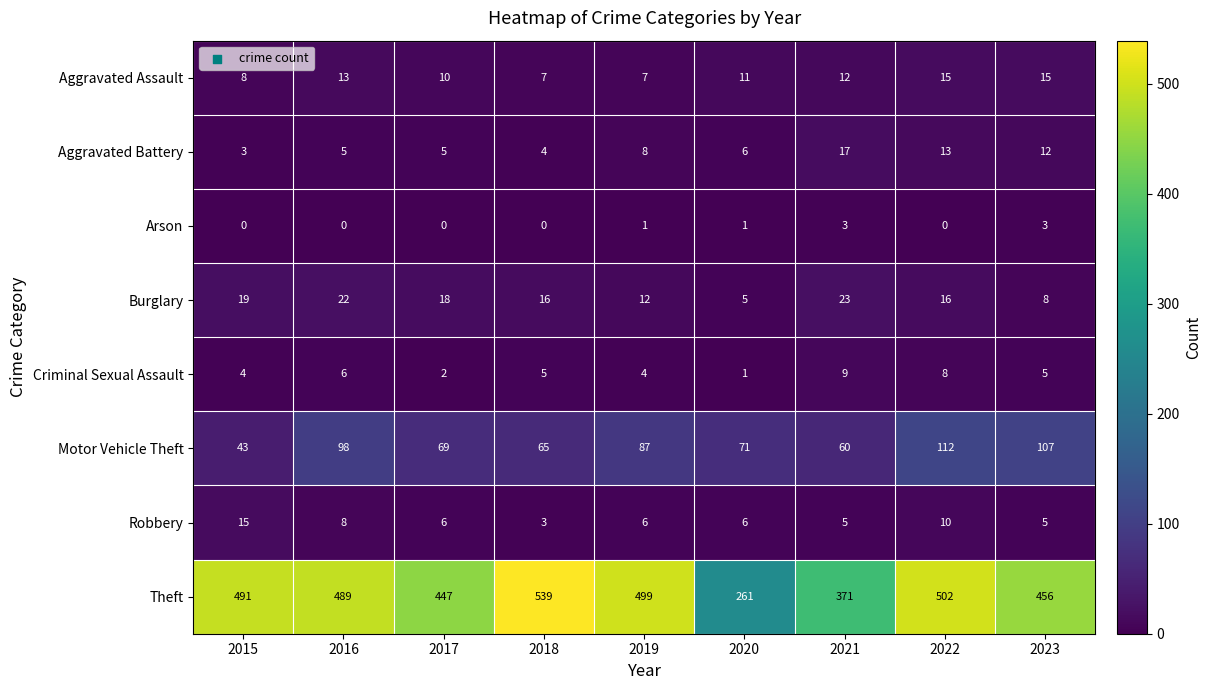

True or false: Robbery has a value of 3 at 2018.

True